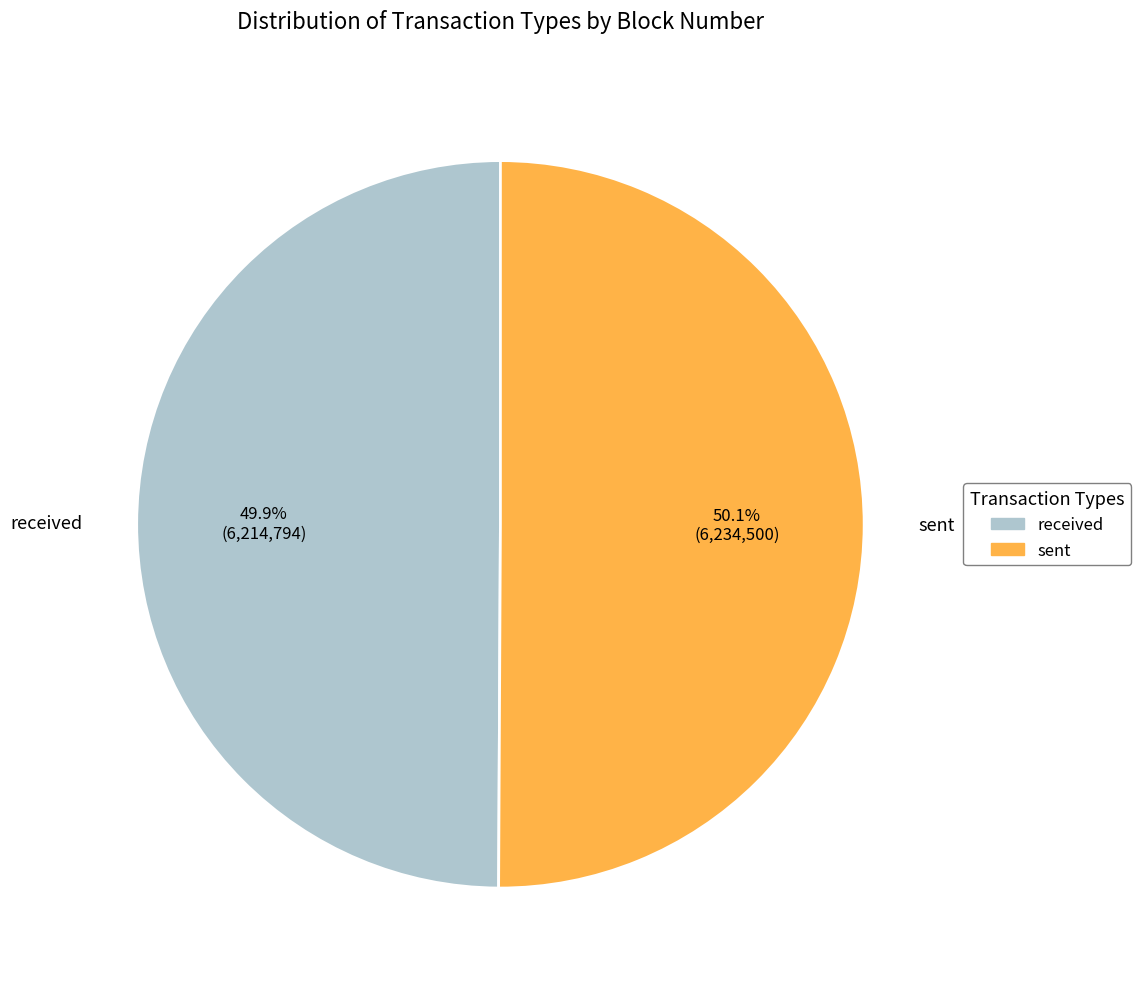

How many segments does this pie chart have?

2